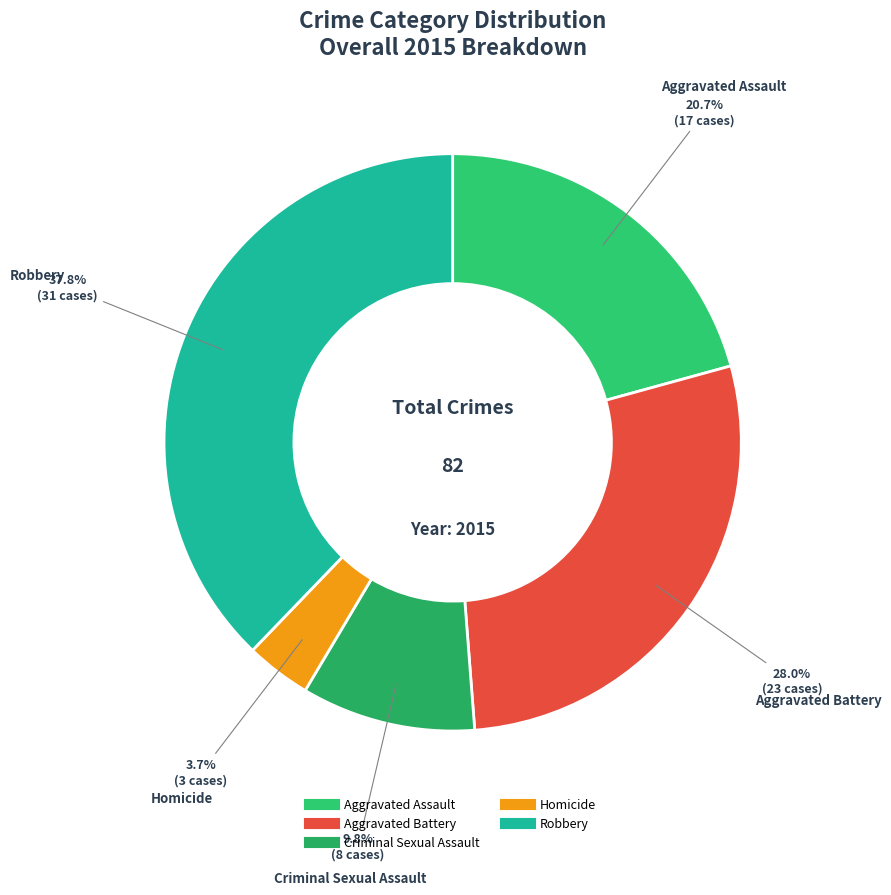

How many segments does this pie chart have?

5